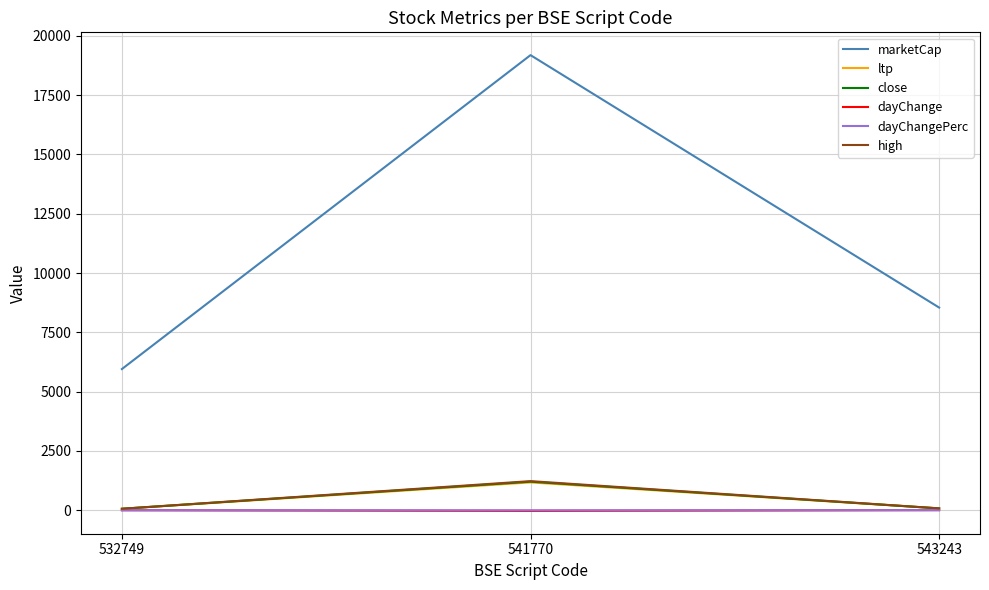

Which category has the lowest value in the marketCap series?

532749